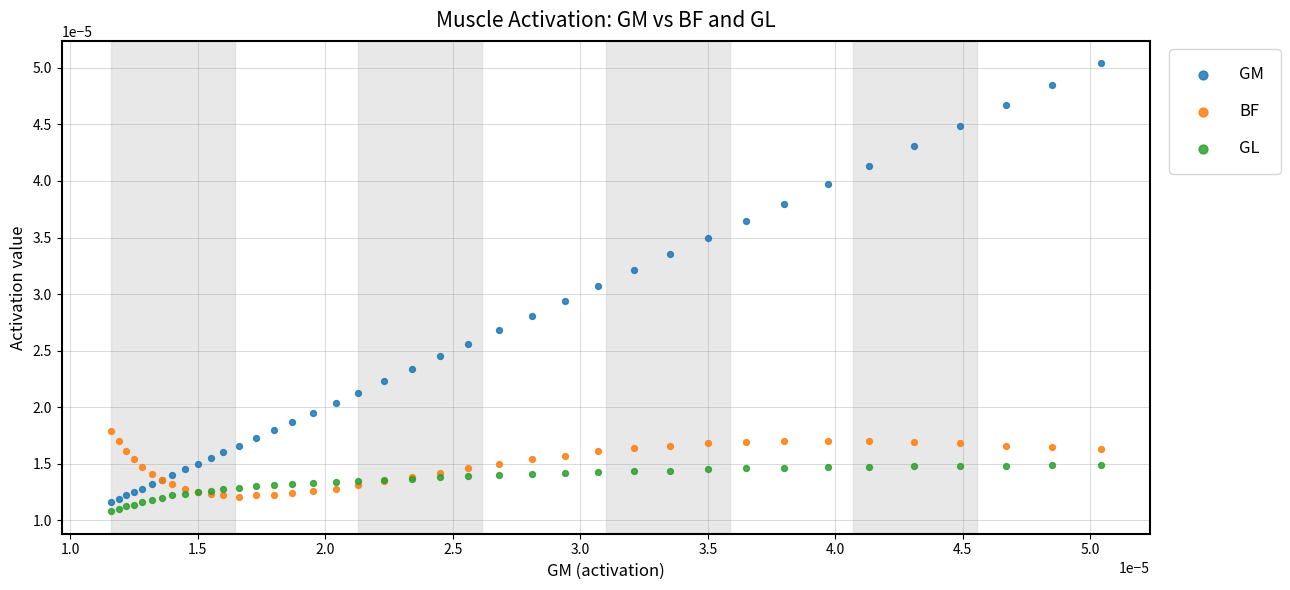

Which series has the widest spread of Y values?

GM